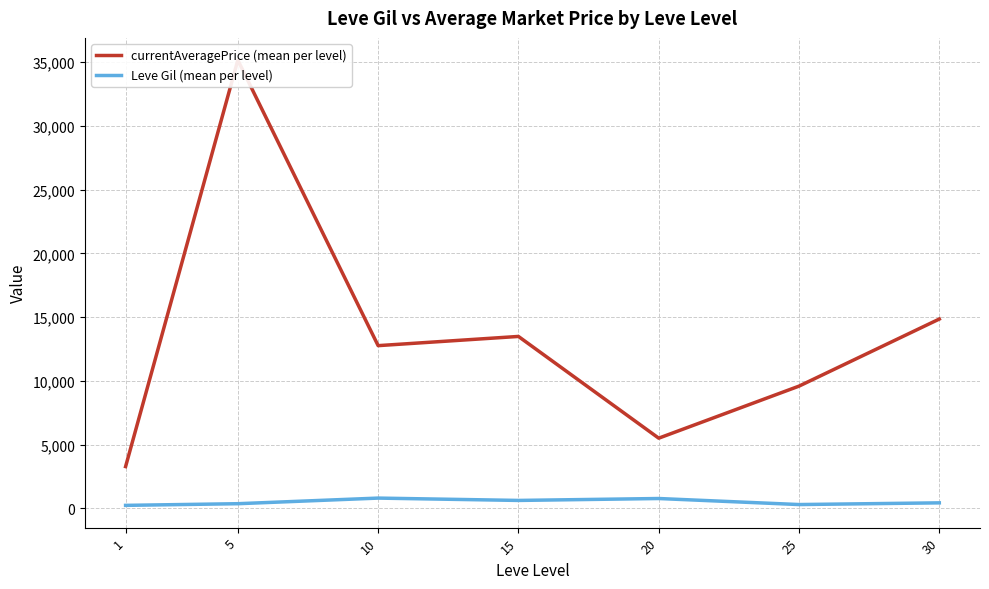

How many data points in currentAveragePrice (mean per level) are above 12764?

4